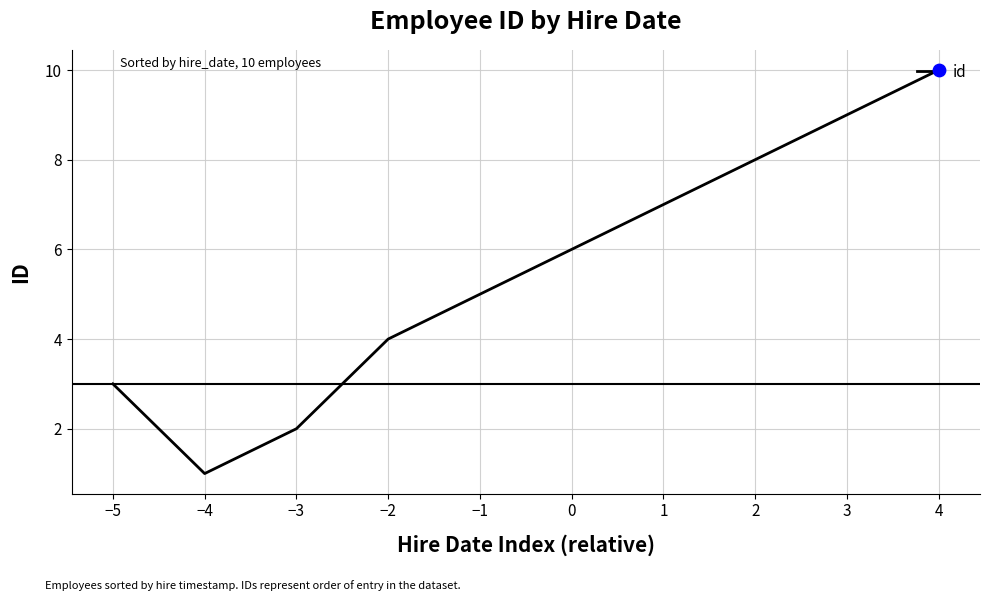

Between −4 and −3, which is larger?

−3